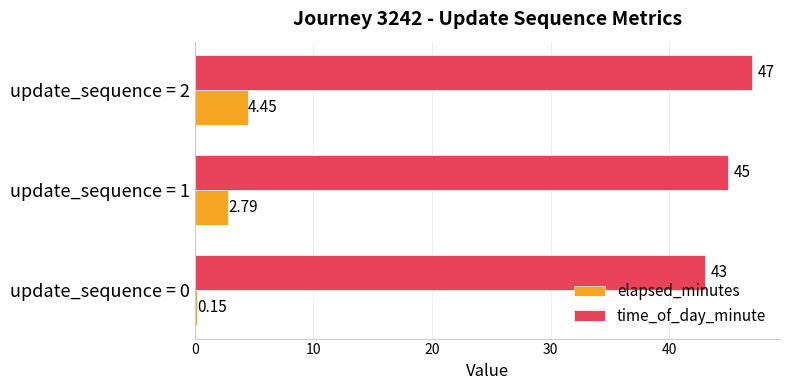

Which series has the largest total across all categories?

time_of_day_minute